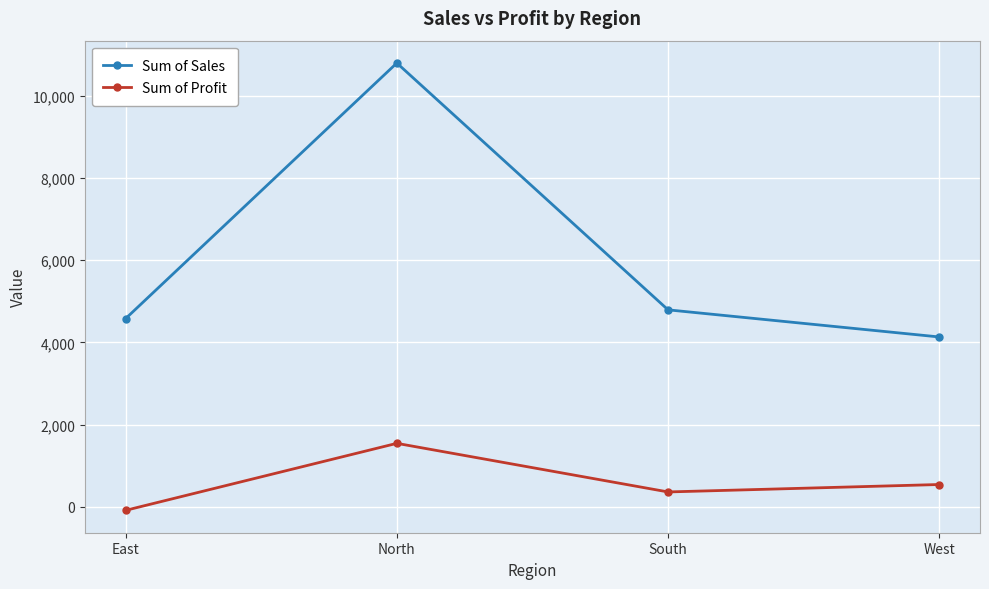

Rank the series at South from lowest to highest value.

Sum of Profit, Sum of Sales